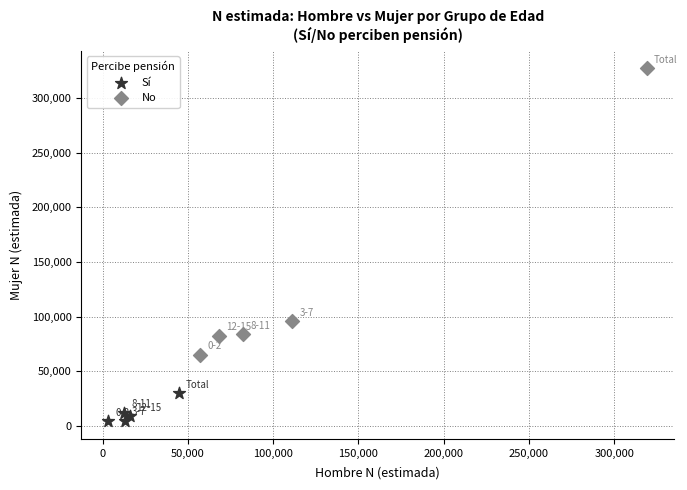

Which series contains the lowest Y value?

Sí